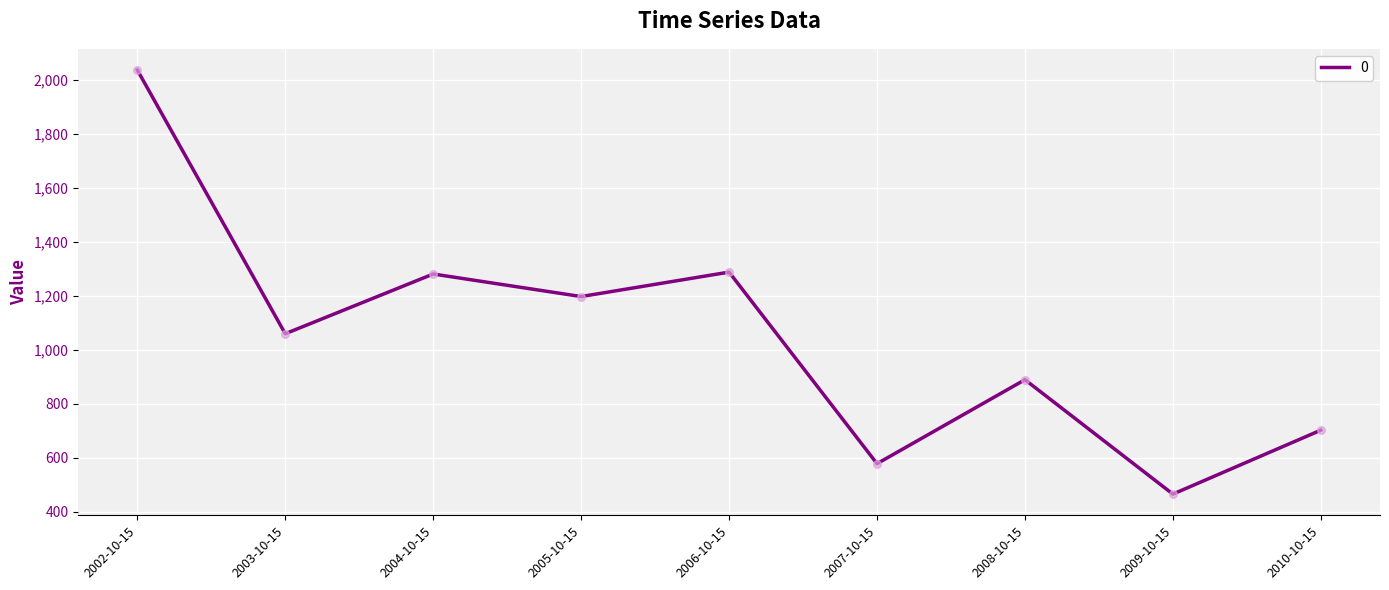

Which has a higher value, 2010-10-15 or 2007-10-15?

2010-10-15